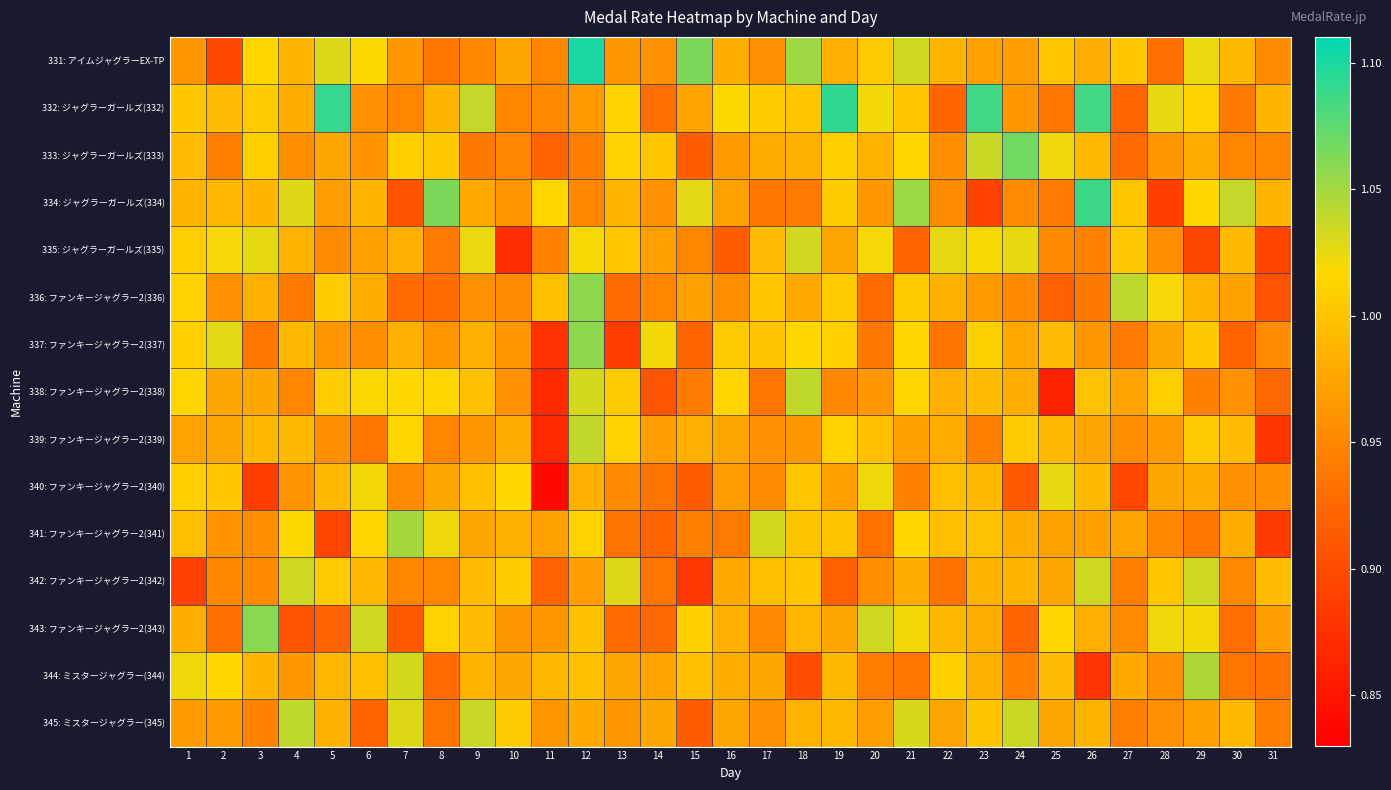

At how many categories does at least one series exceed 0?

31